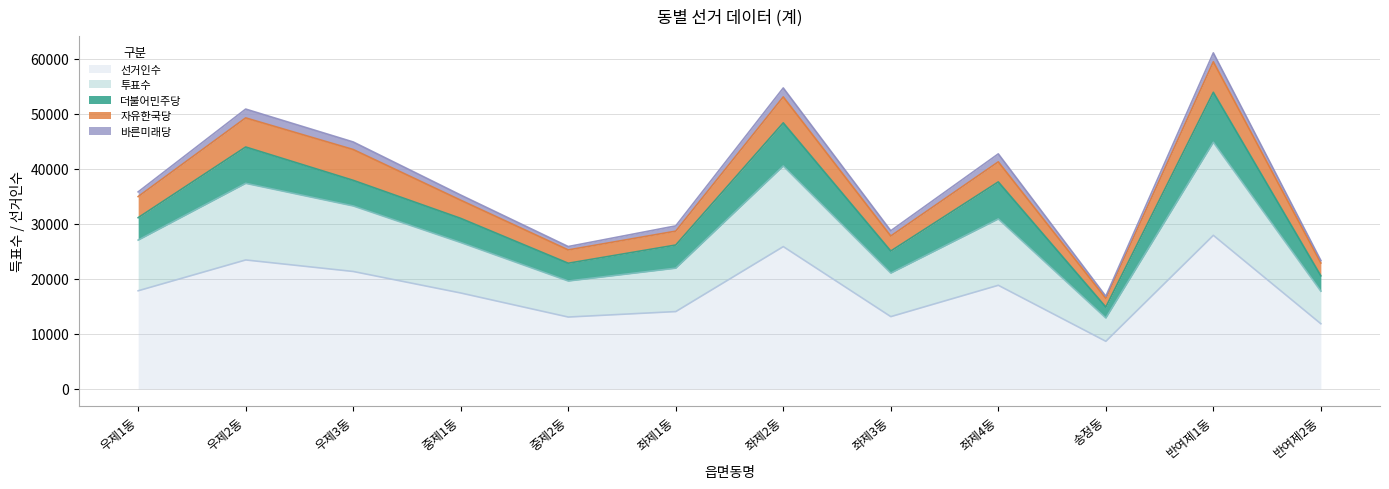

Which has a higher value, 좌제1동 or 반여제1동?

반여제1동